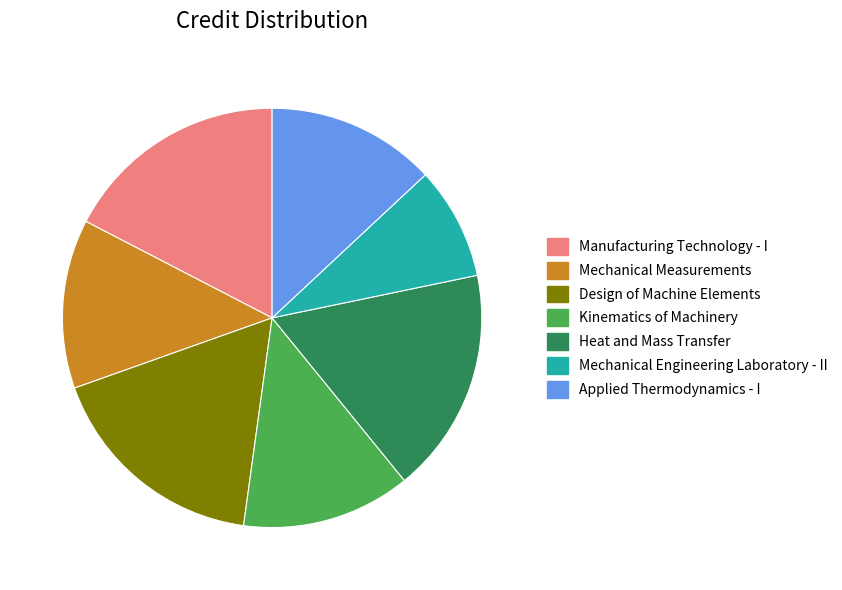

Is the sum of Mechanical Engineering Laboratory - II and Applied Thermodynamics - I greater than half?

No